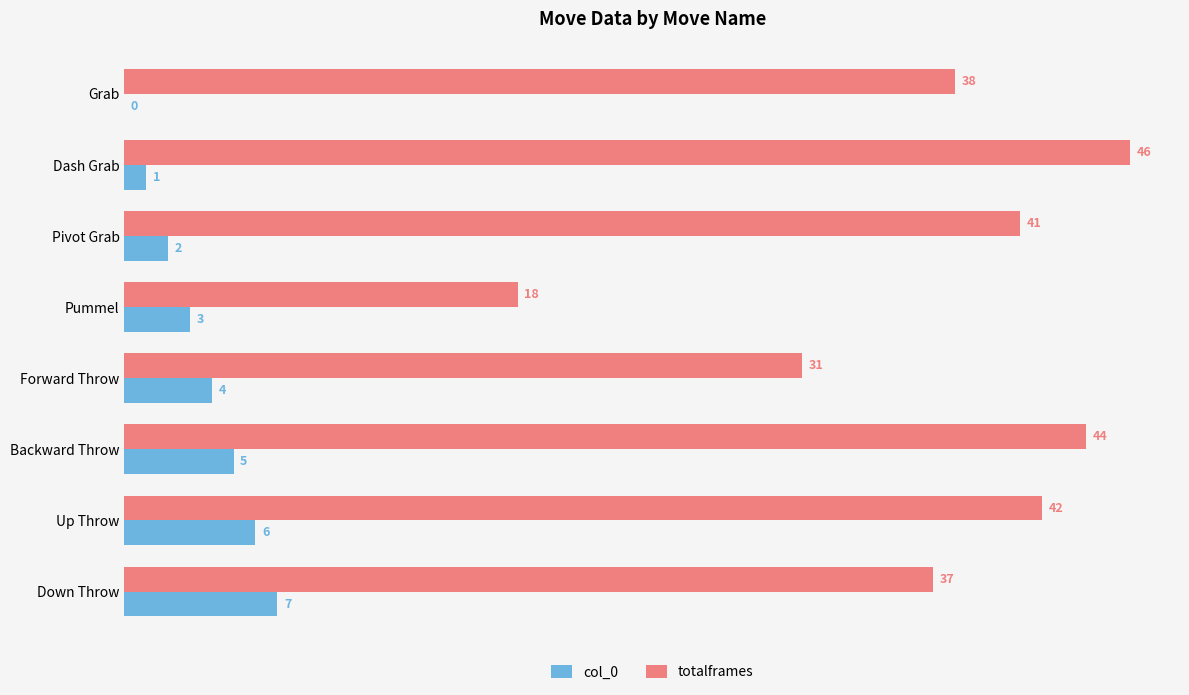

At which category is the sum across all series the highest?

Backward Throw